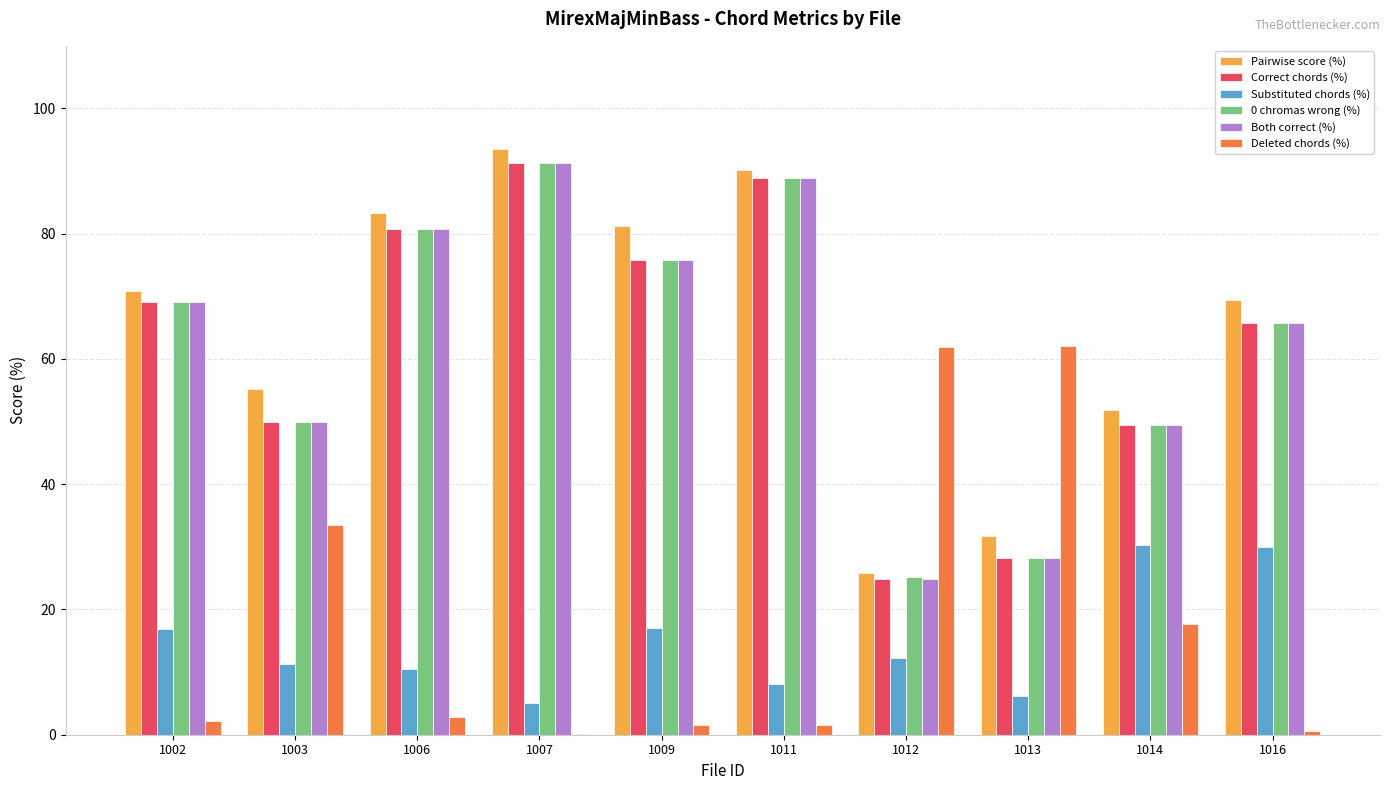

How many categories are shown in the chart?

10